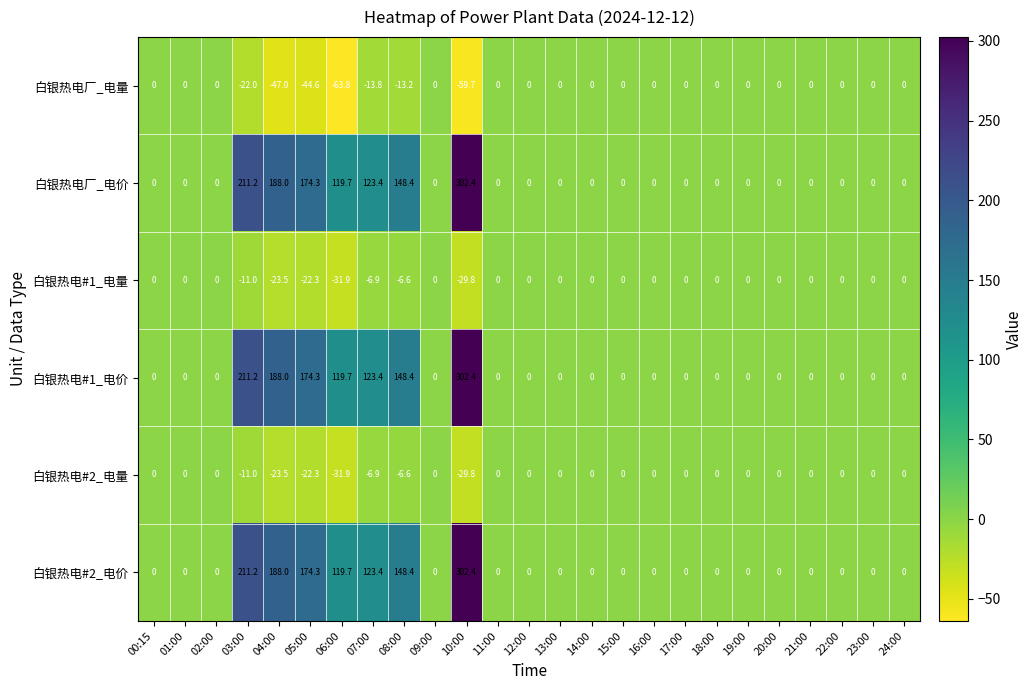

The 白银热电#2_电价 series shows 0.0 at 23:00. True or false?

True